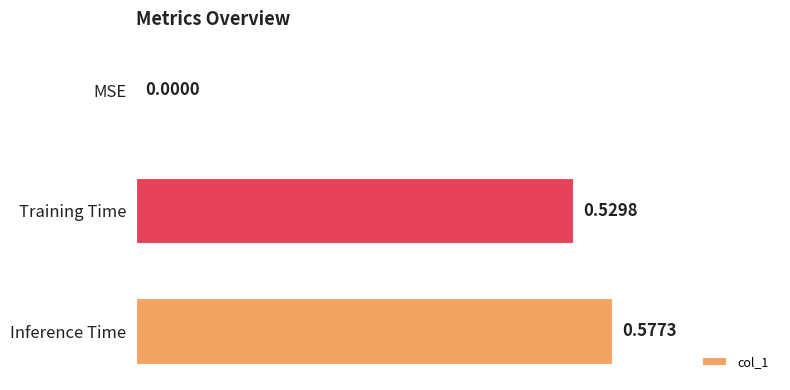

Between Inference Time and MSE, which is larger?

Inference Time